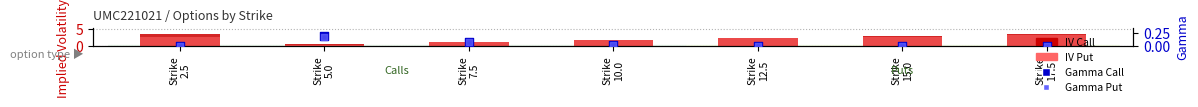

At how many categories does at least one series exceed 0?

7